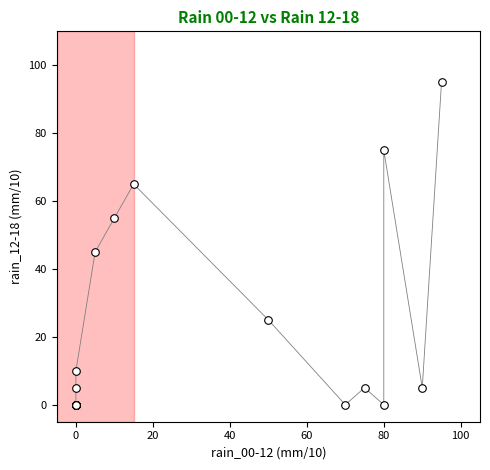

What Y value in the scatter plot is closest to 47?

45